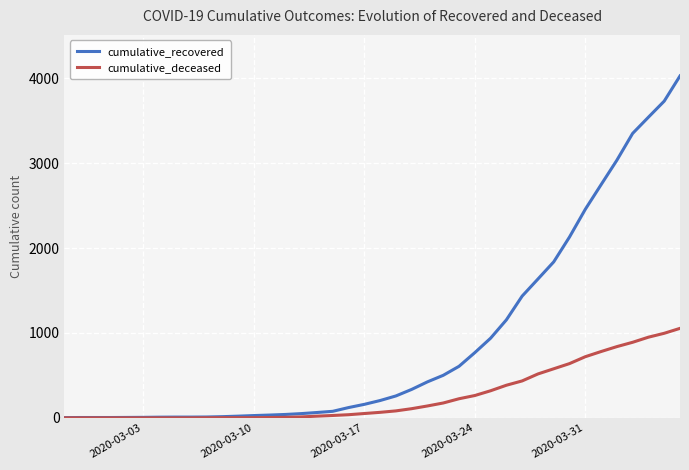

List the series in order of their overall mean, highest first.

cumulative_recovered, cumulative_deceased